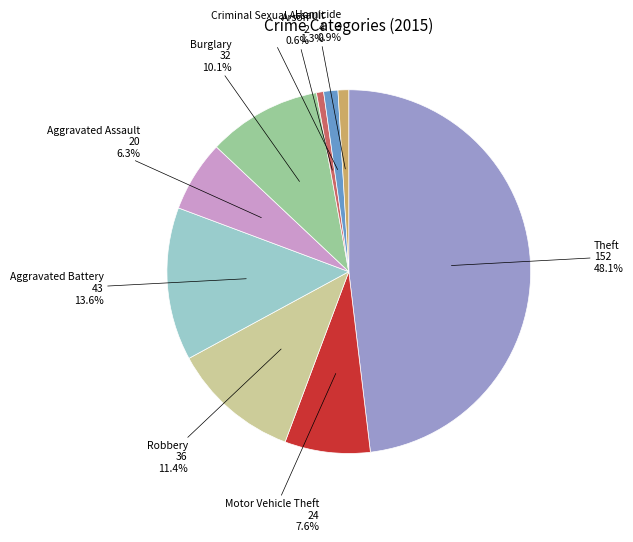

True or false: Theft accounts for 48% of the total.

True